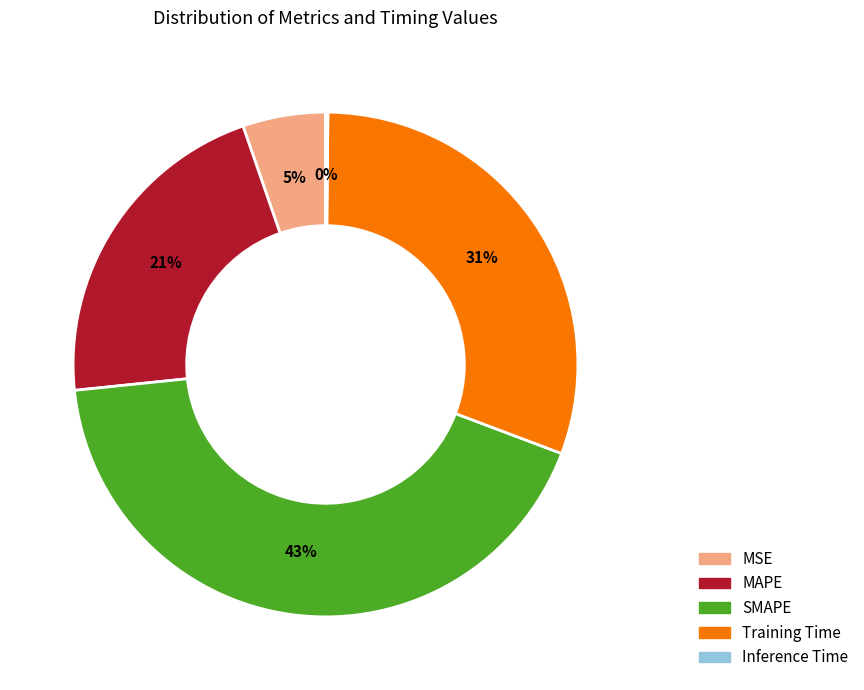

To the nearest percent, what is the average slice percentage?

20%